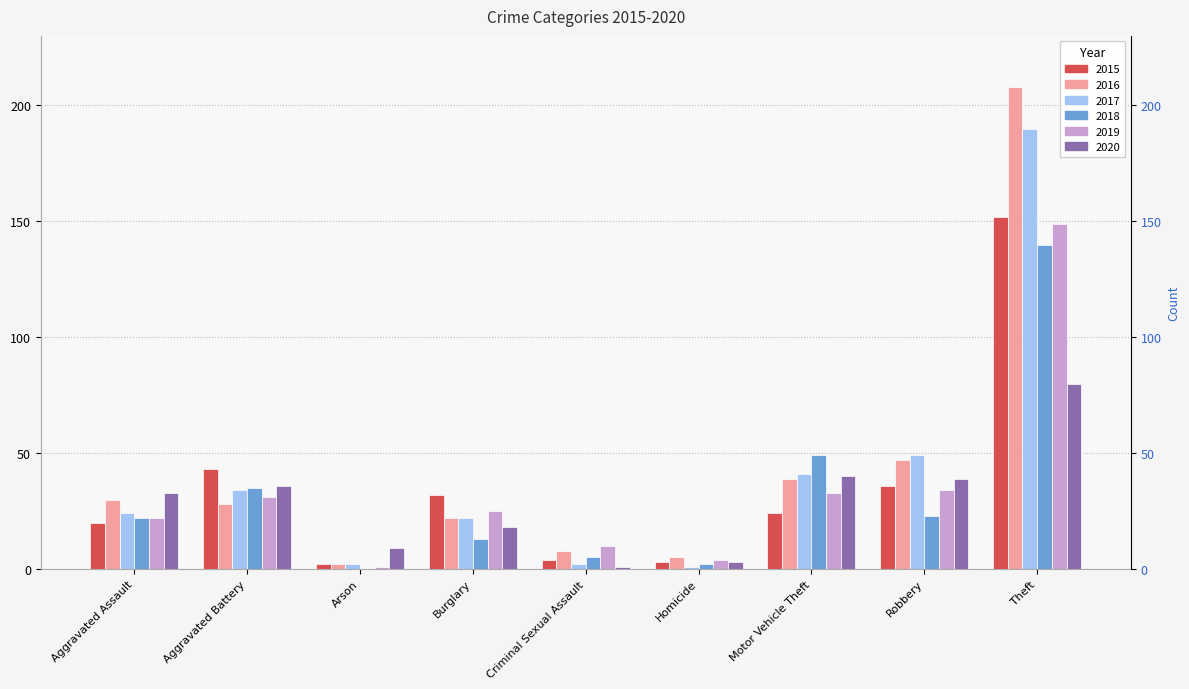

Rank the series by their maximum value, from highest to lowest.

2016, 2017, 2015, 2019, 2018, 2020